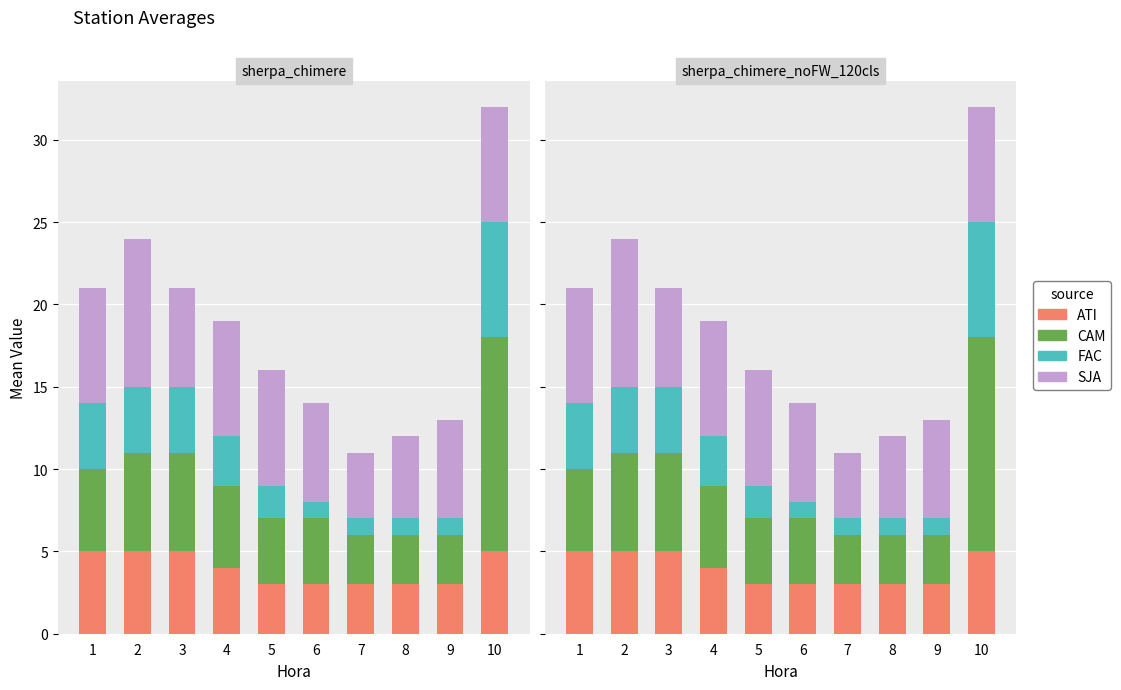

Which category has the highest value in the CAM series?

10